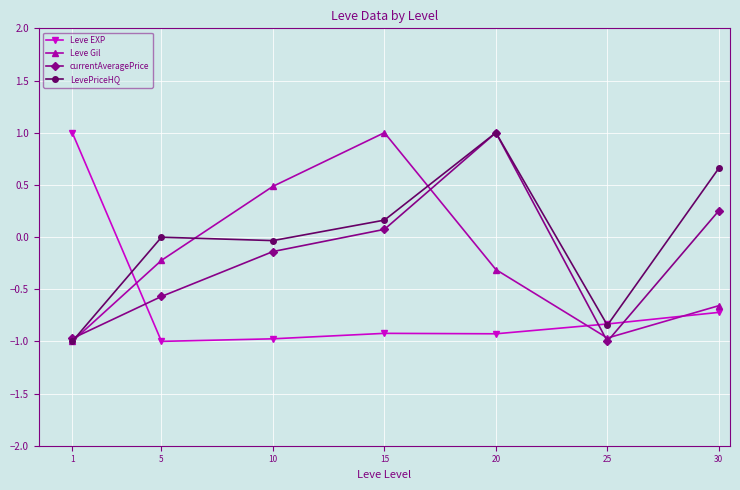

Where does the currentAveragePrice series first go above 0?

15